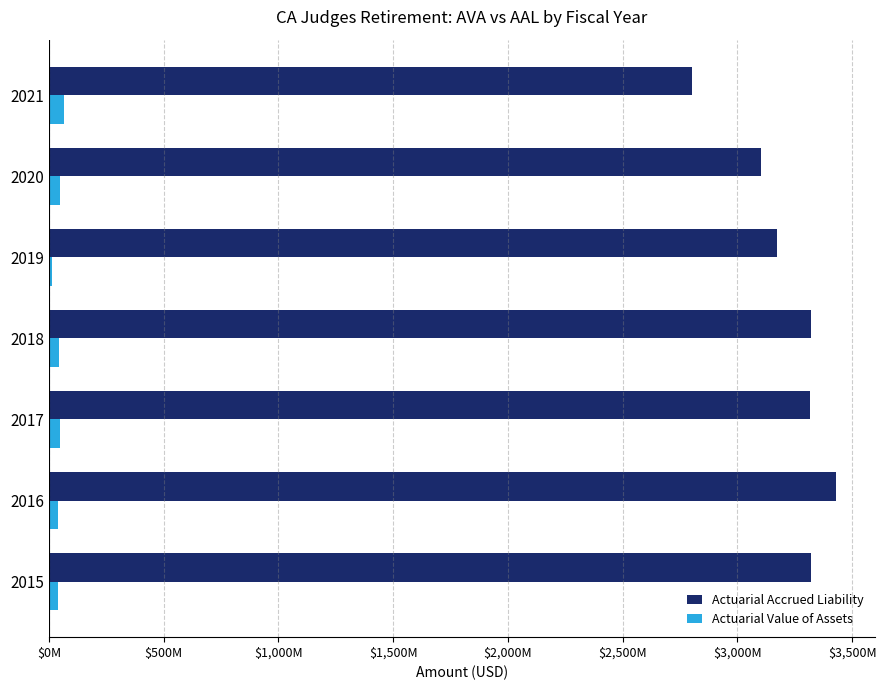

How many data points does each series have?

7